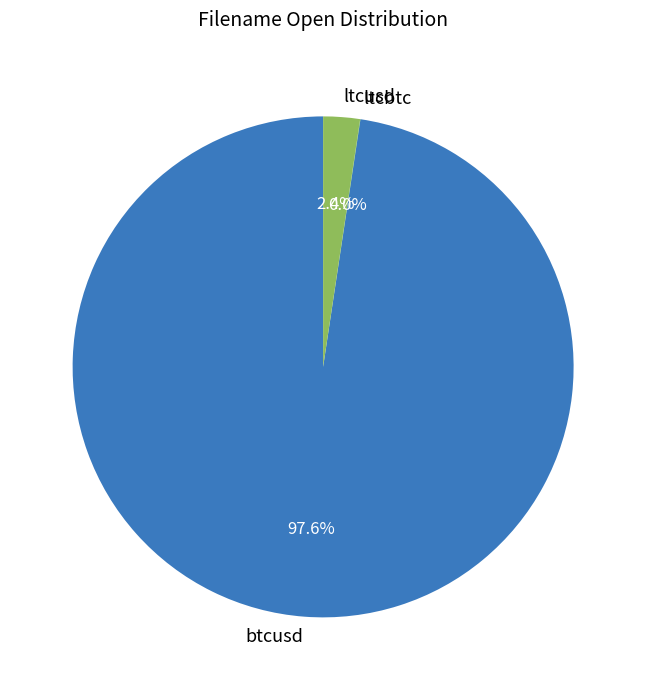

To the nearest percent, what portion does btcusd represent?

98%